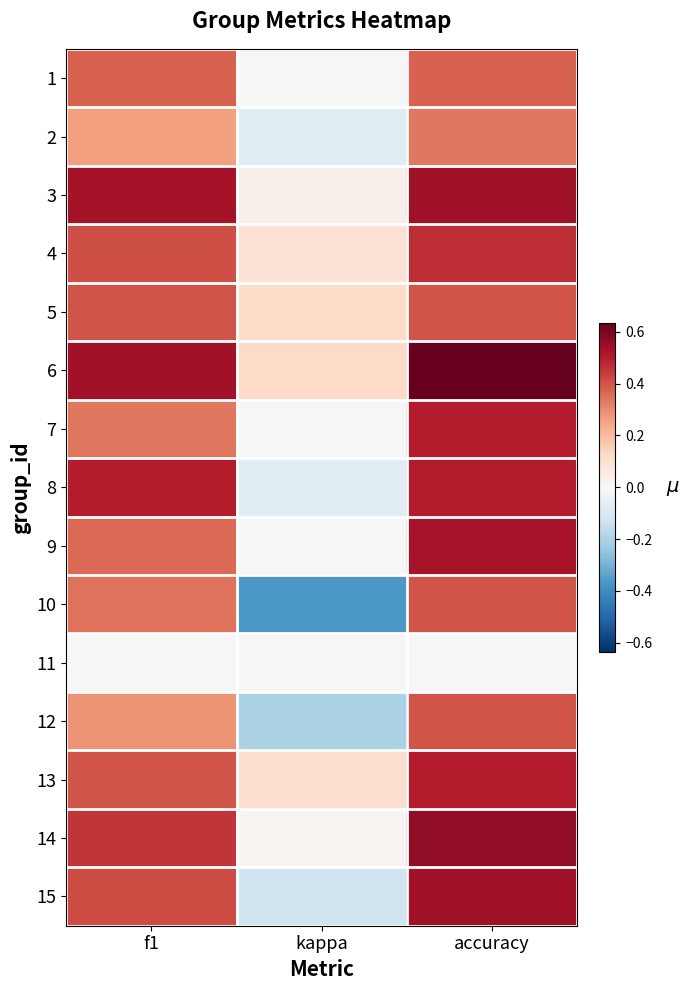

What is the greatest value displayed?

0.6